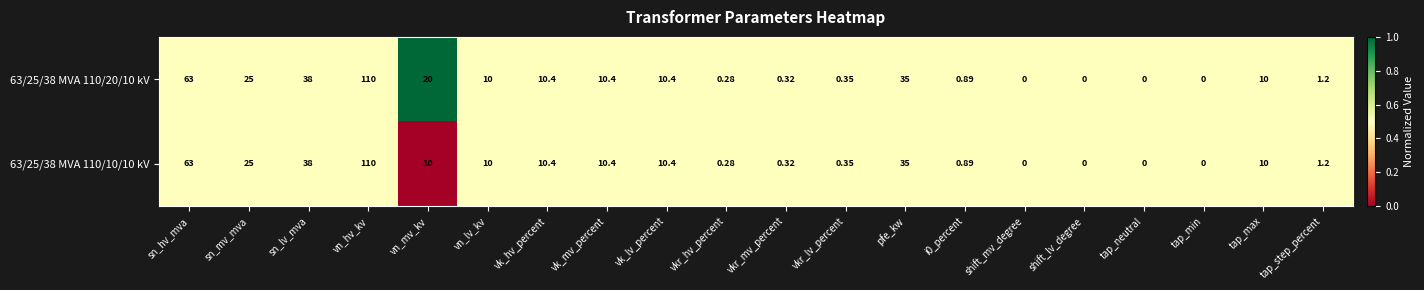

At which category is the sum across all series the highest?

vn_hv_kv